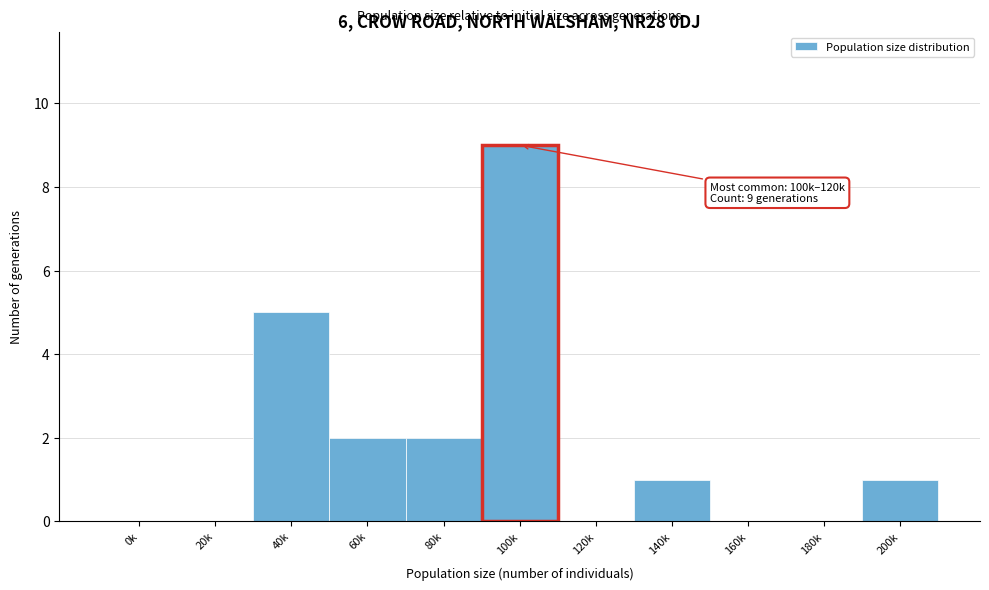

Reading left to right, what are all the values shown in this chart?

0k=0	20k=0	40k=5	60k=2	80k=2	100k=9	120k=0	140k=1	160k=0	180k=0	200k=1